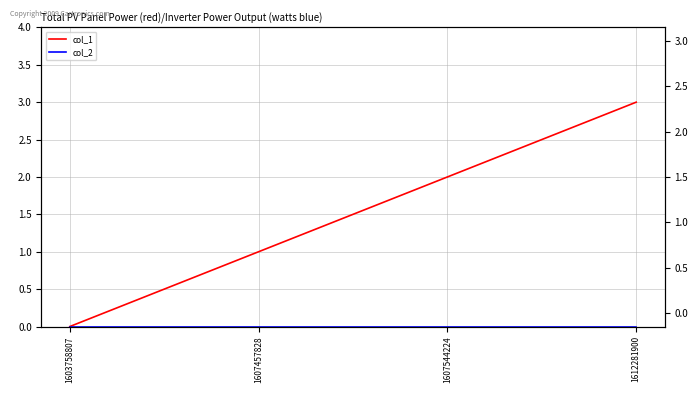

True or false: col_1 has a value of -1 at 1603758807.

False